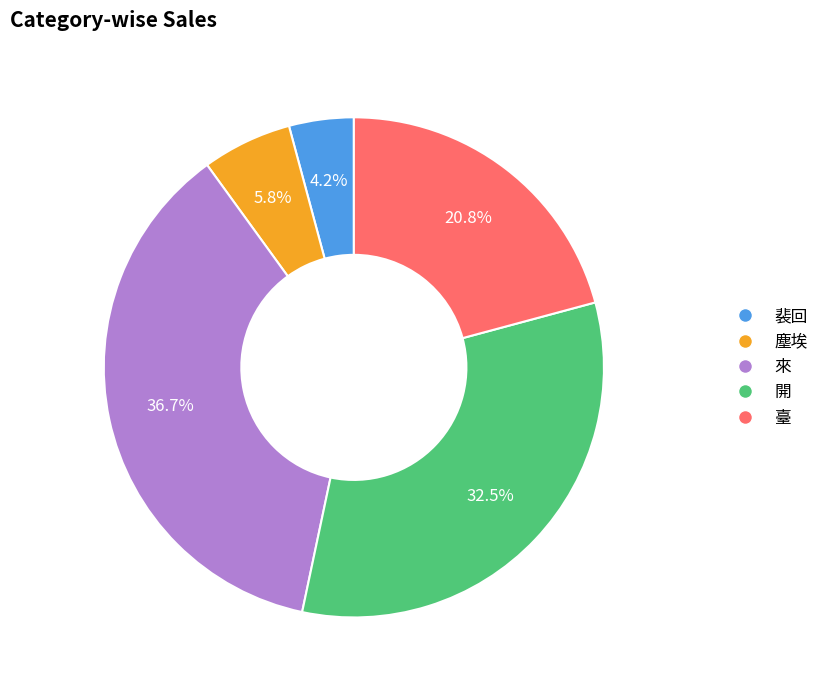

Rank the categories by value from highest to lowest.

來, 開, 臺, 塵埃, 裴回